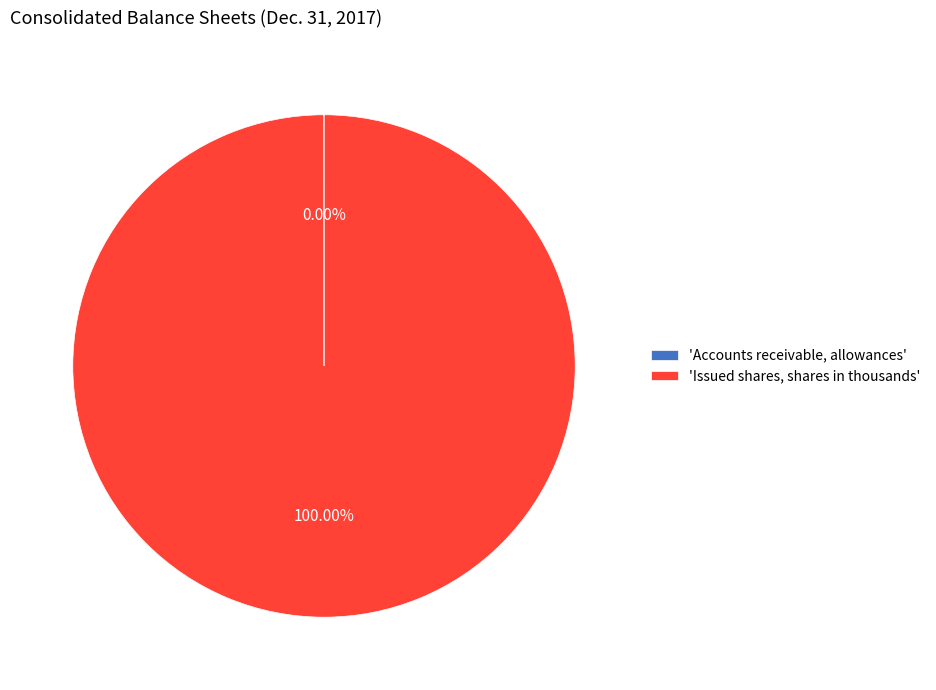

What is the largest slice in the pie chart?

'Issued shares, shares in thousands'